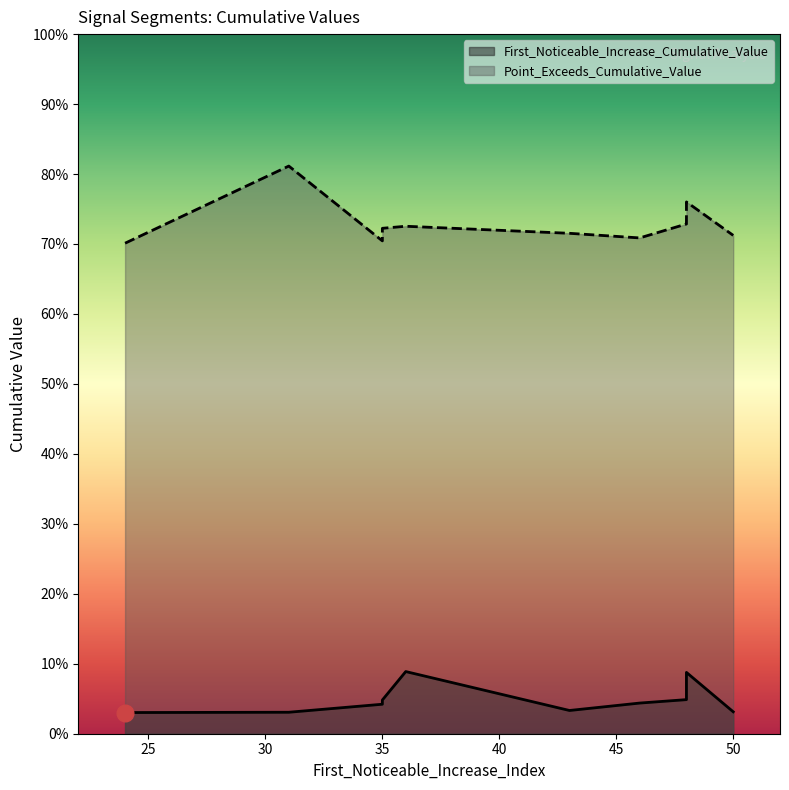

List the series in order of their overall mean, lowest first.

First_Noticeable_Increase_Cumulative_Value, Point_Exceeds_Cumulative_Value